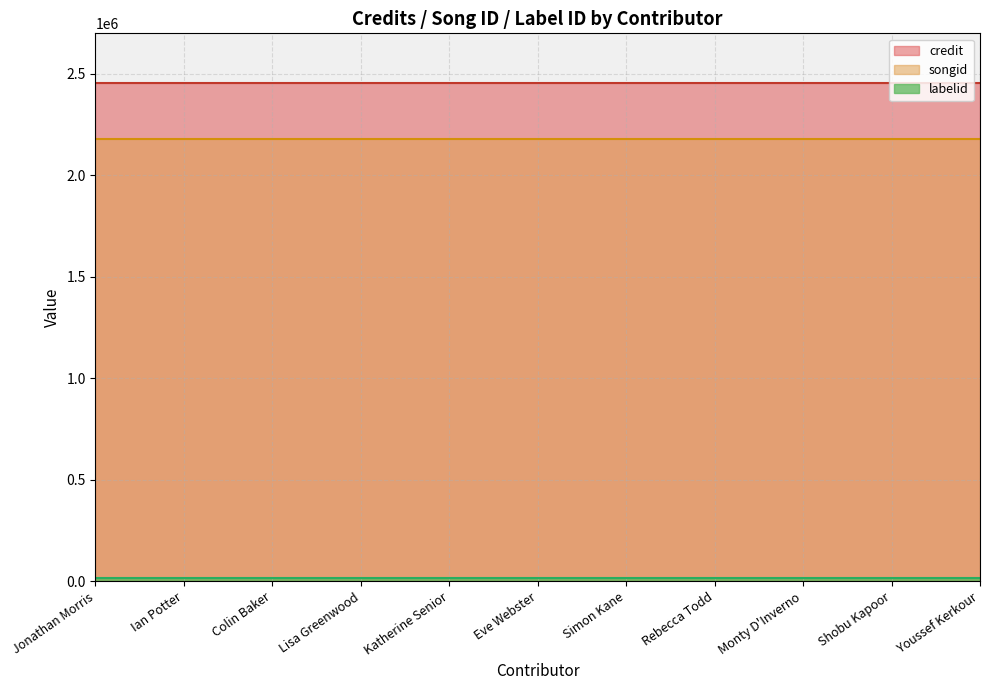

What is the total value across all series at Simon Kane?

4649611